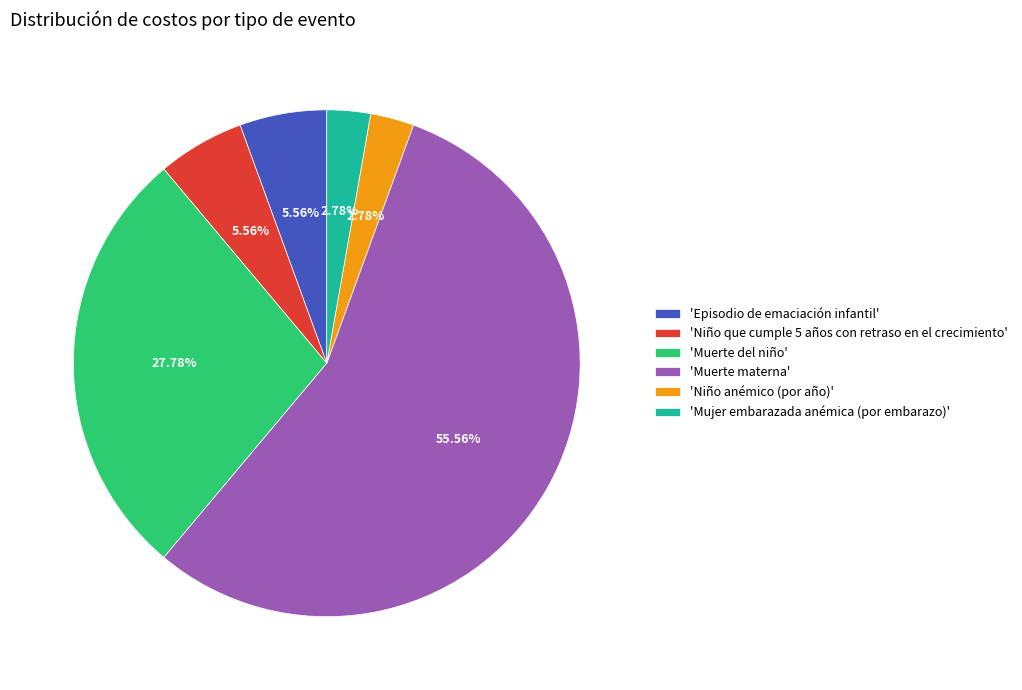

What is the majority slice?

'Muerte materna'